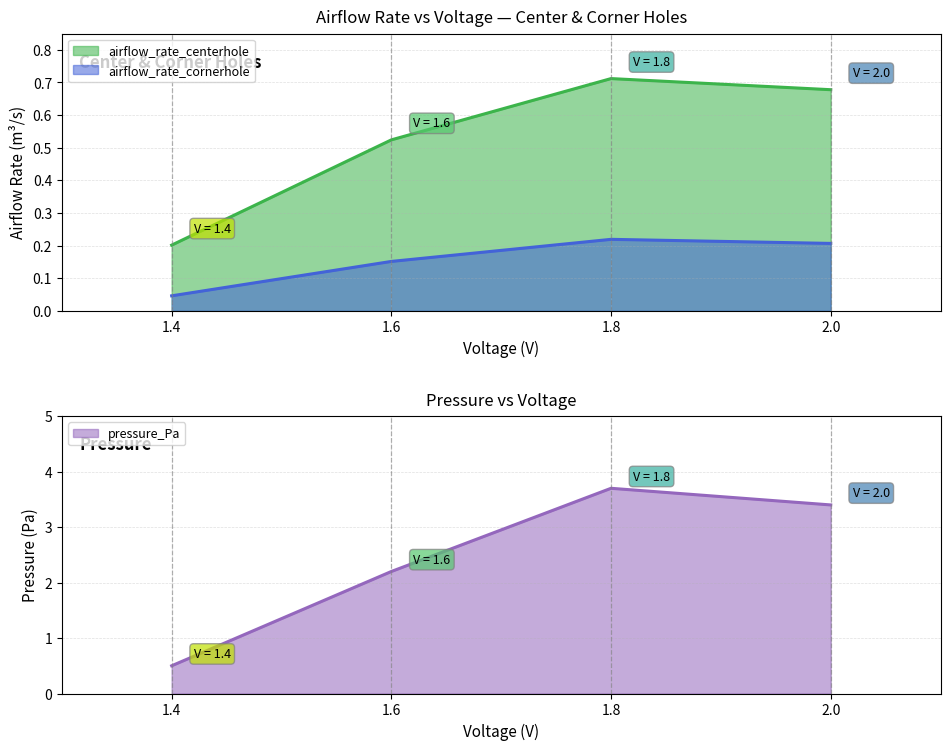

At which label is airflow_rate_centerhole closest to 0?

1.4